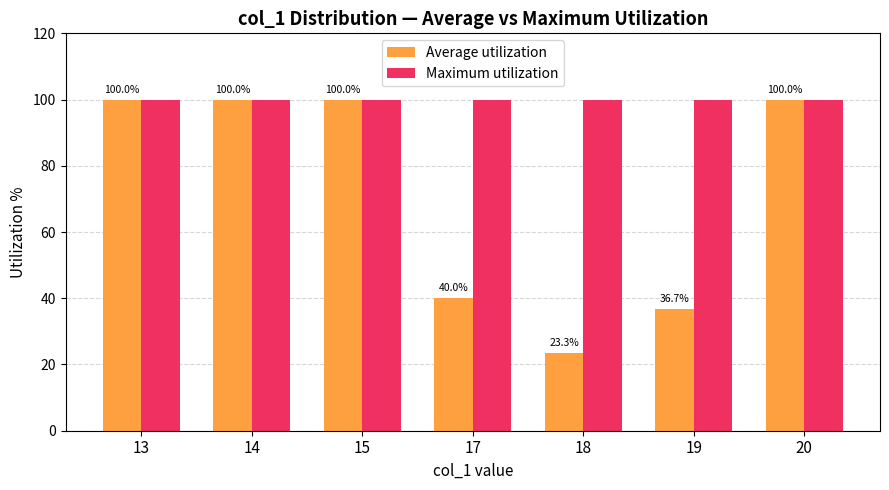

What are all the series names shown in the legend?

Average utilization, Maximum utilization